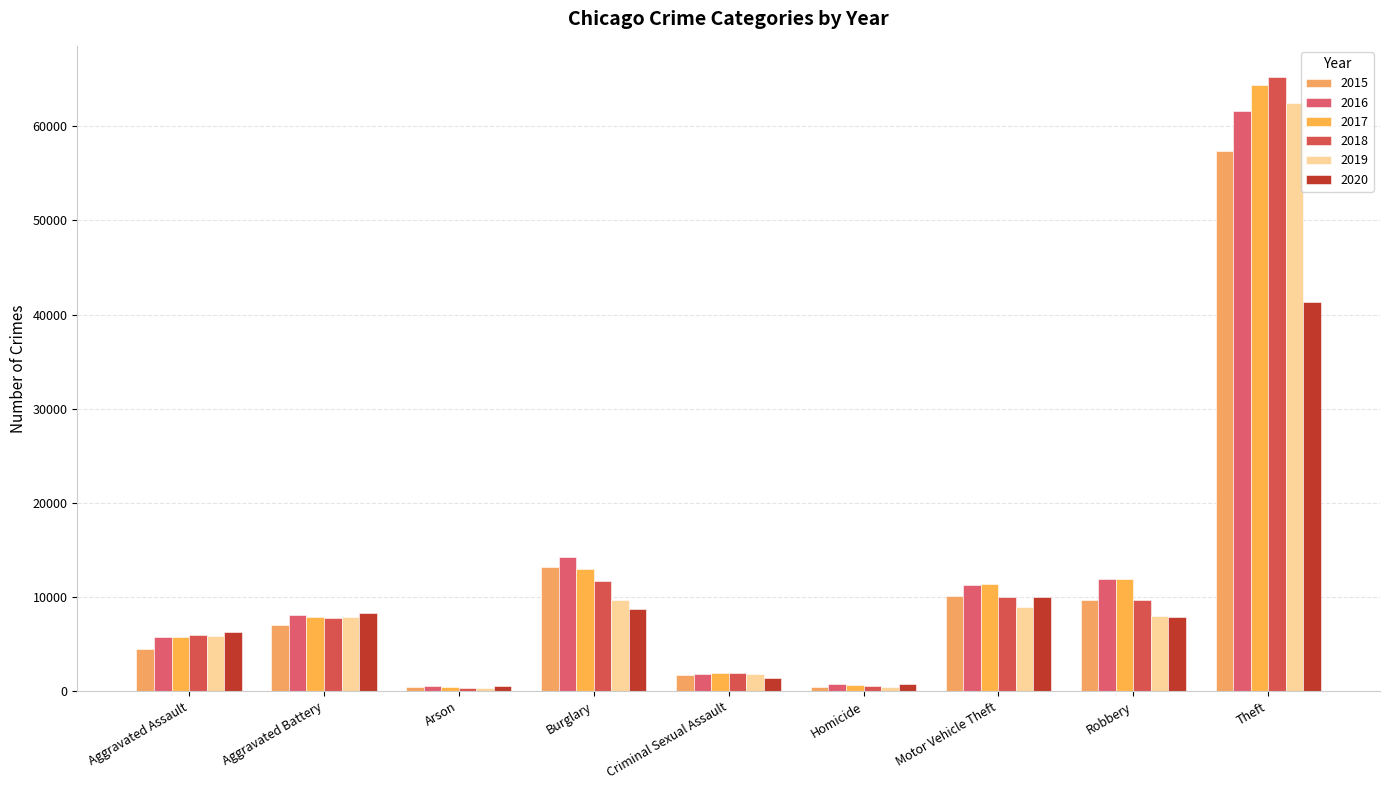

What is the difference between the 2017 values at Robbery and Theft?

52501